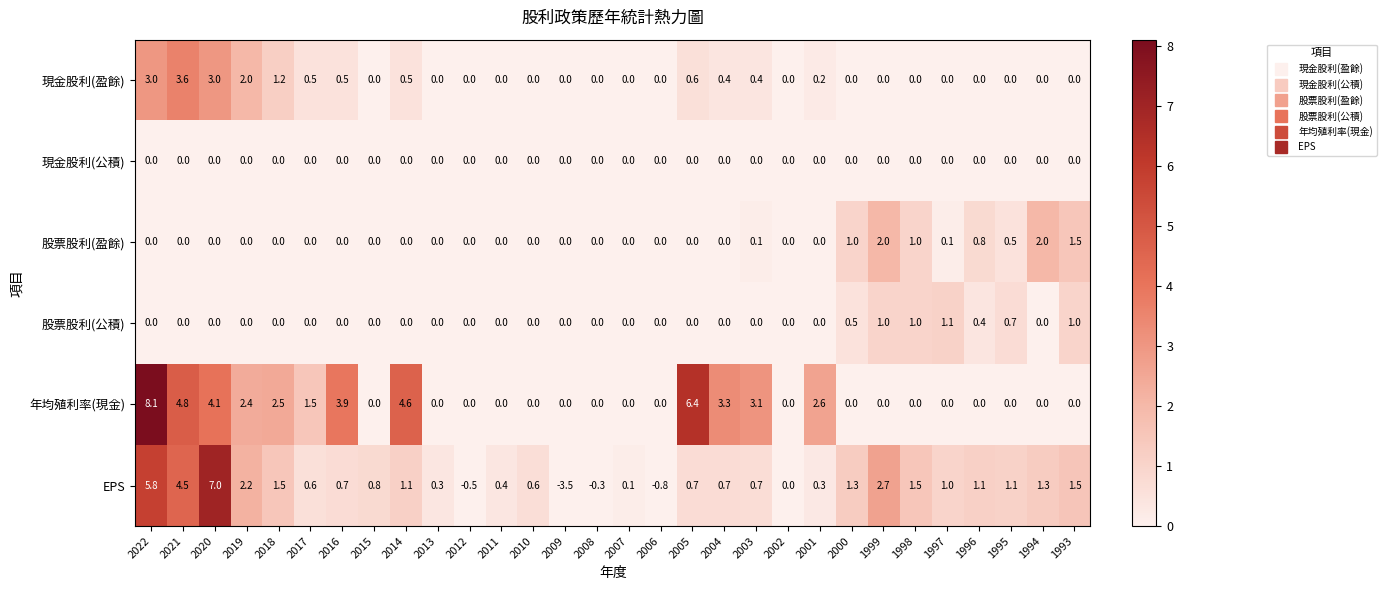

The value of EPS at 2015 is 0.8. True or false?

True